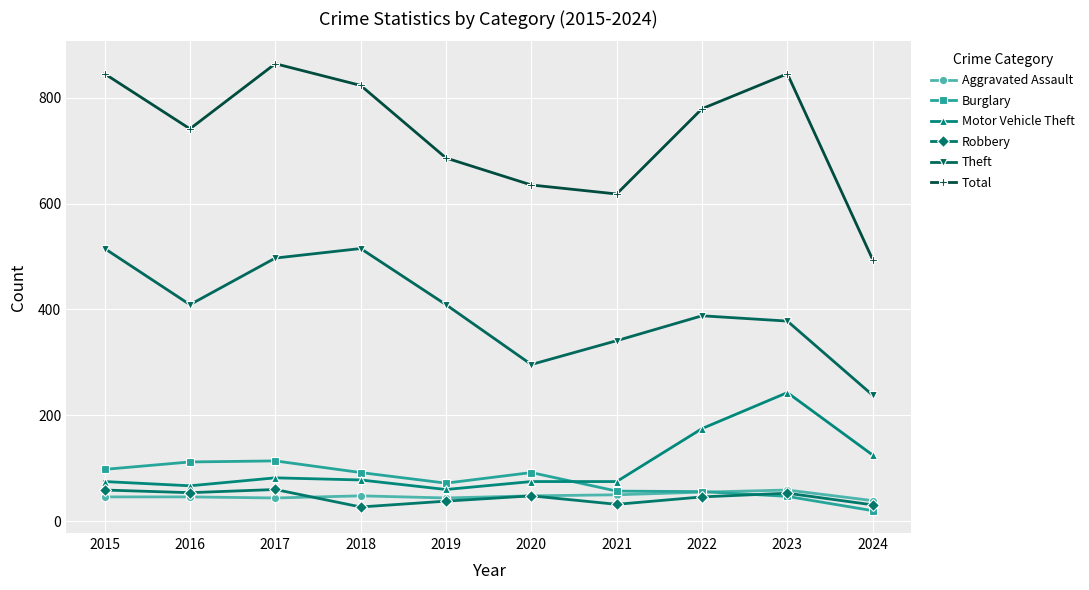

Which category has the highest value across all series?

2017